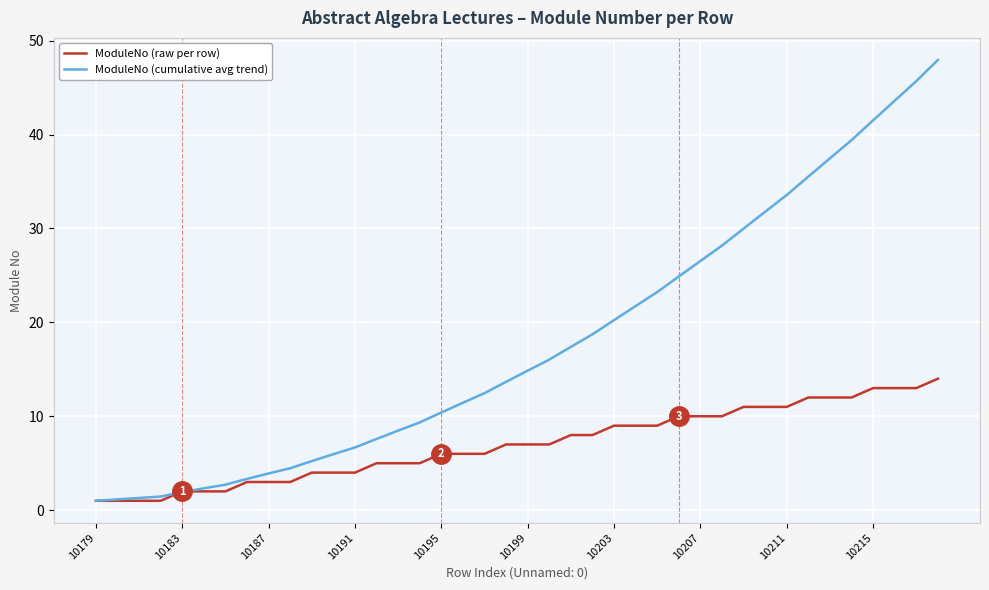

What are all the series names shown in the legend?

ModuleNo (raw per row), ModuleNo (cumulative avg trend)